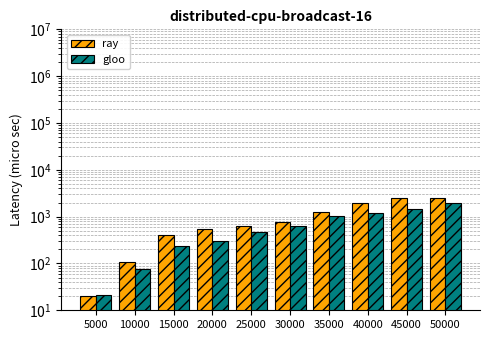

What are all the series names shown in the legend?

ray, gloo